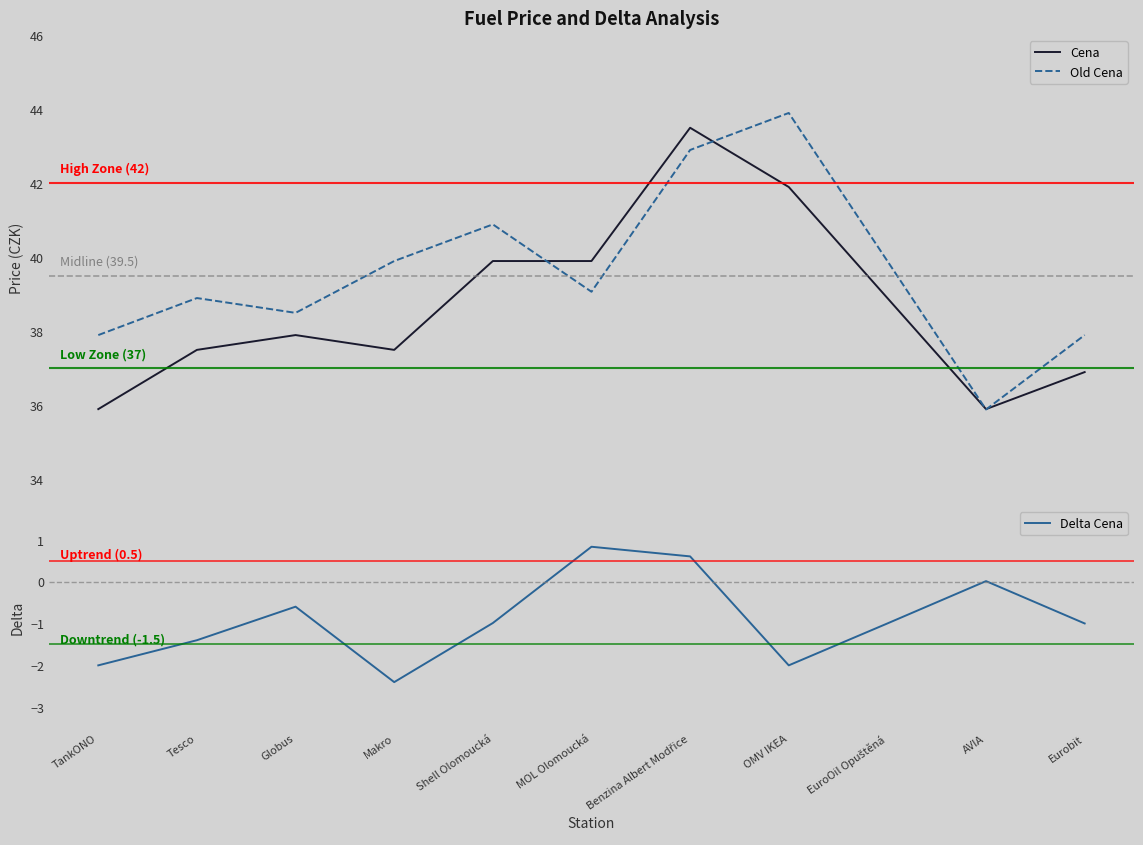

True or false: Cena and Delta Cena intersect in this chart.

False